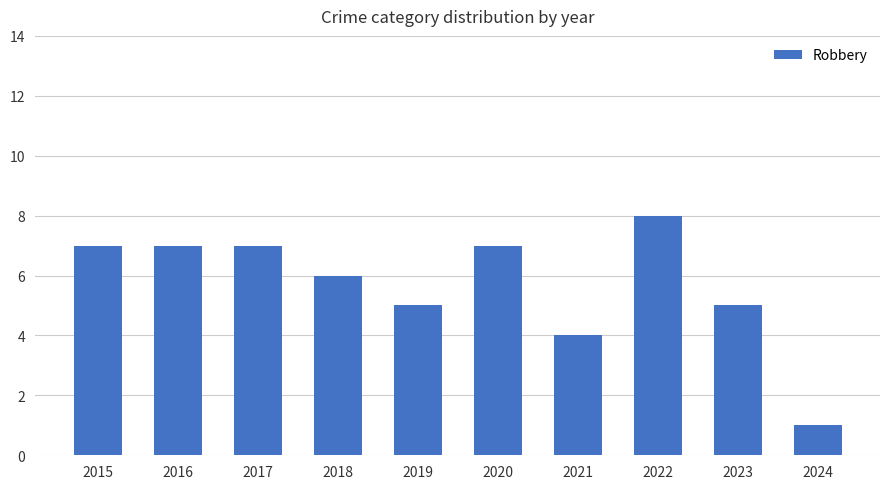

What is the value of the 3rd bar from the left?

7